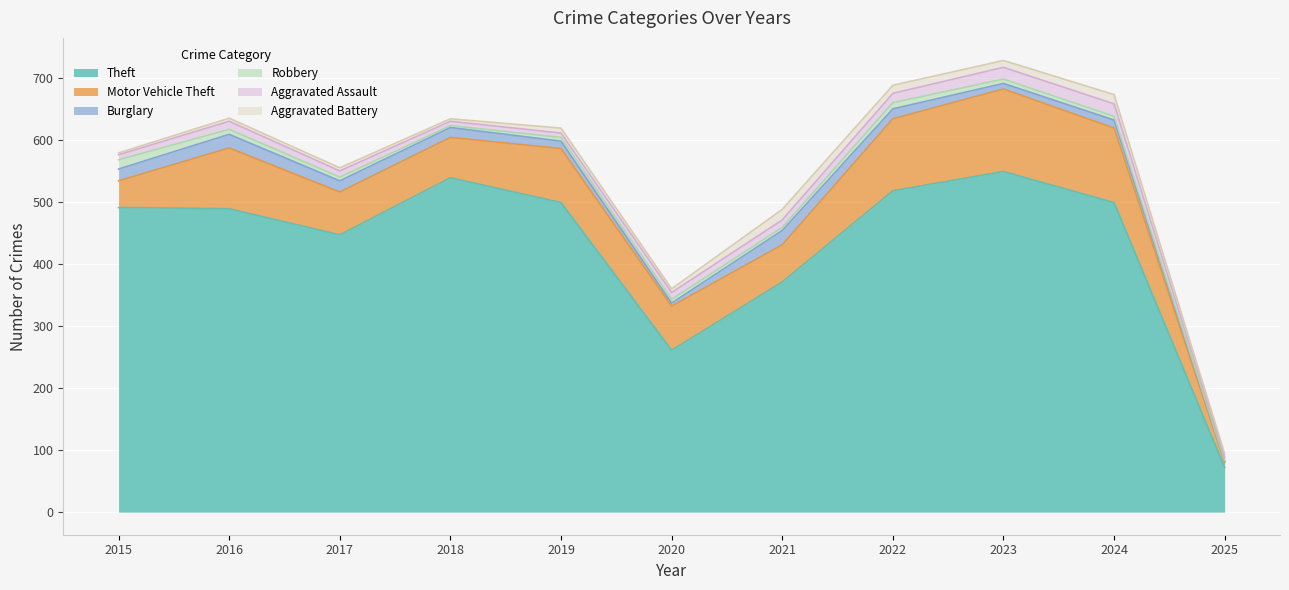

What is the difference between the Robbery values at 2022 and 2018?

7